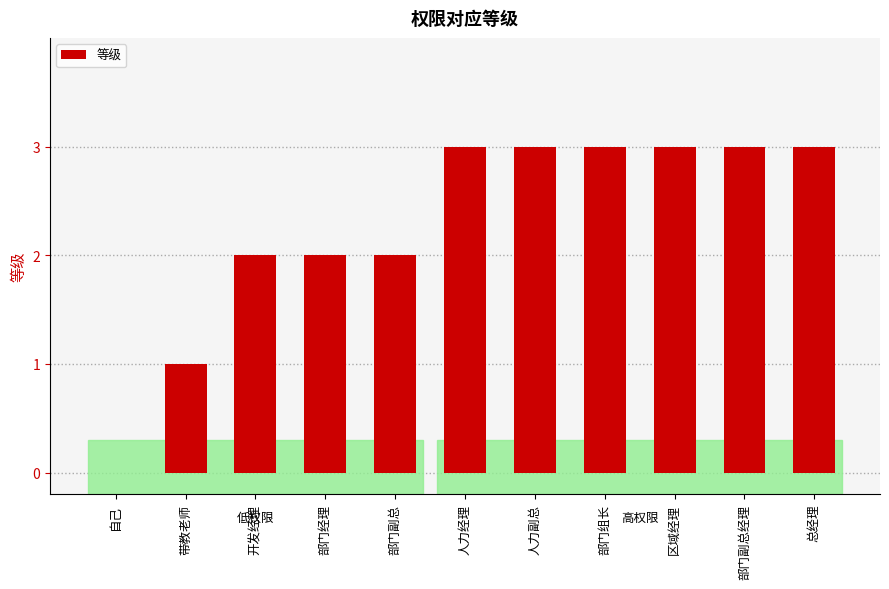

The chart shows a value of 5 at 部门组长. True or false?

False